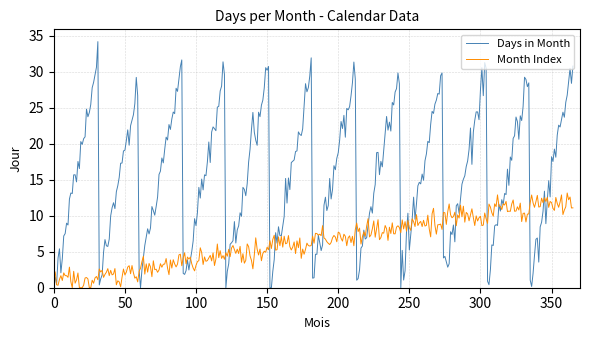

What is the greatest value displayed?

34.2